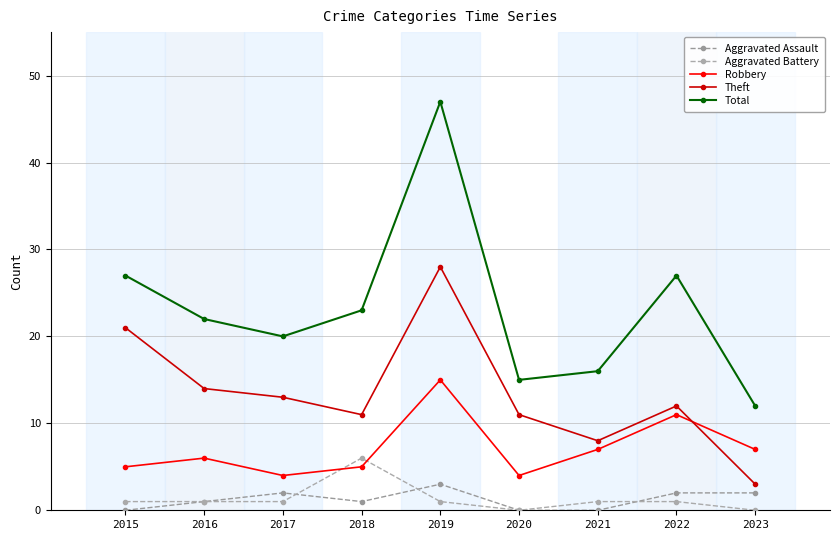

Is this an area chart (filled region under the line)?

No